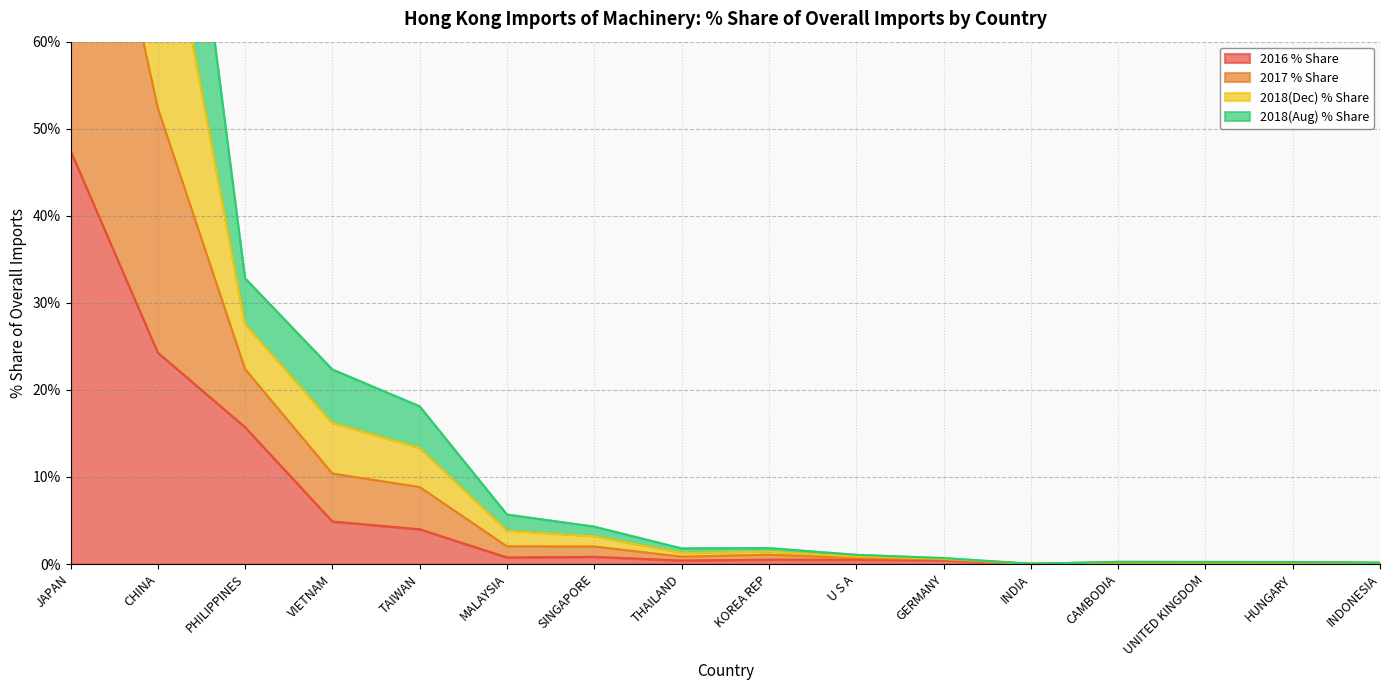

At which label is 2016 % Share closest to 23?

CHINA